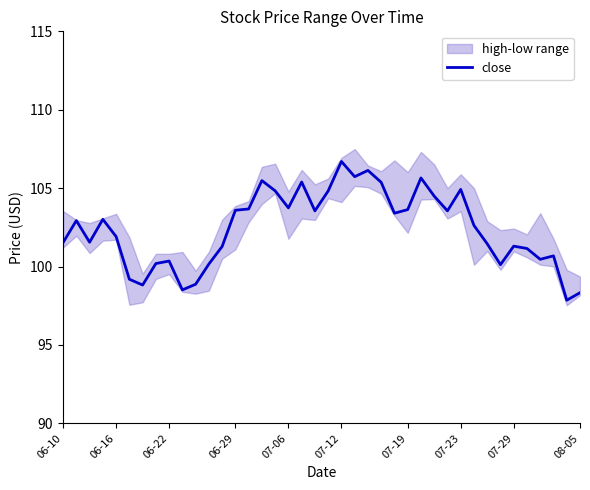

What is the value of the 25th point from the left?

105.4